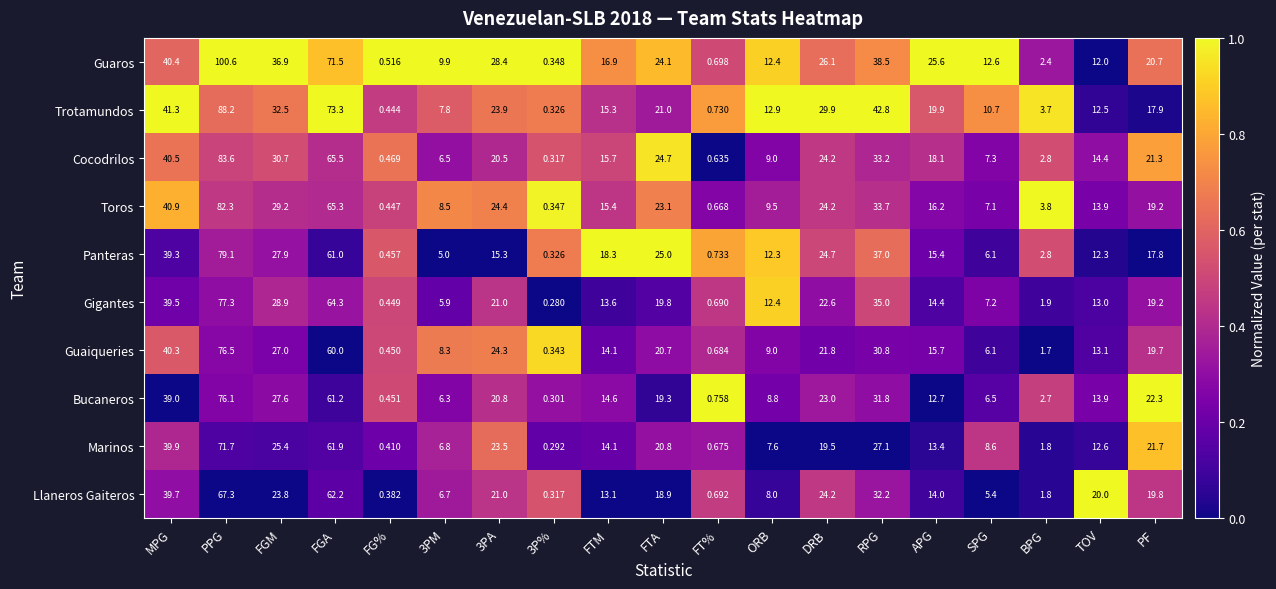

At which category is the sum across all series the highest?

PPG